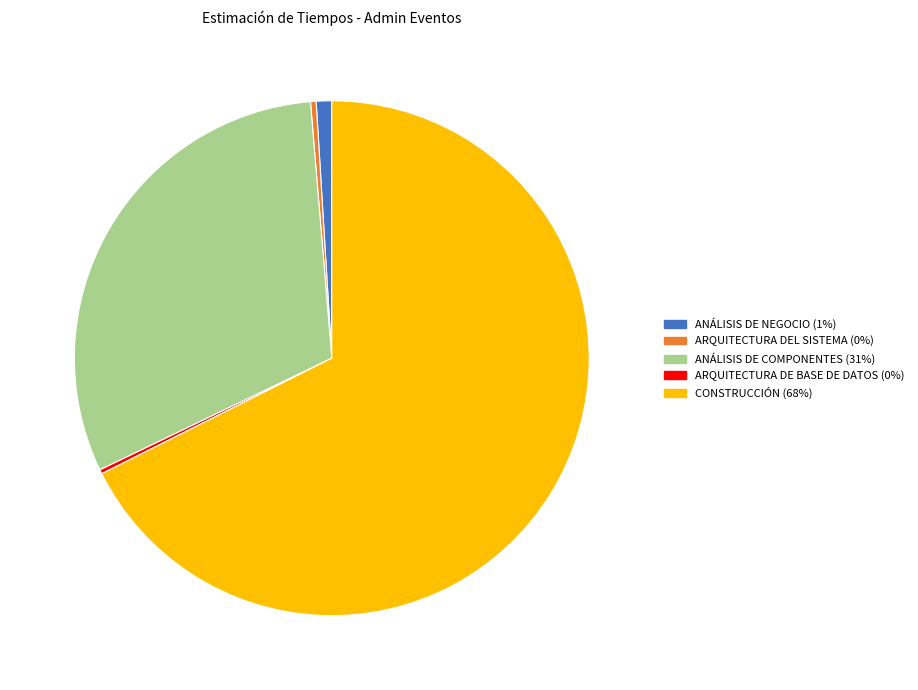

Is there any slice that represents more than half of the pie?

Yes